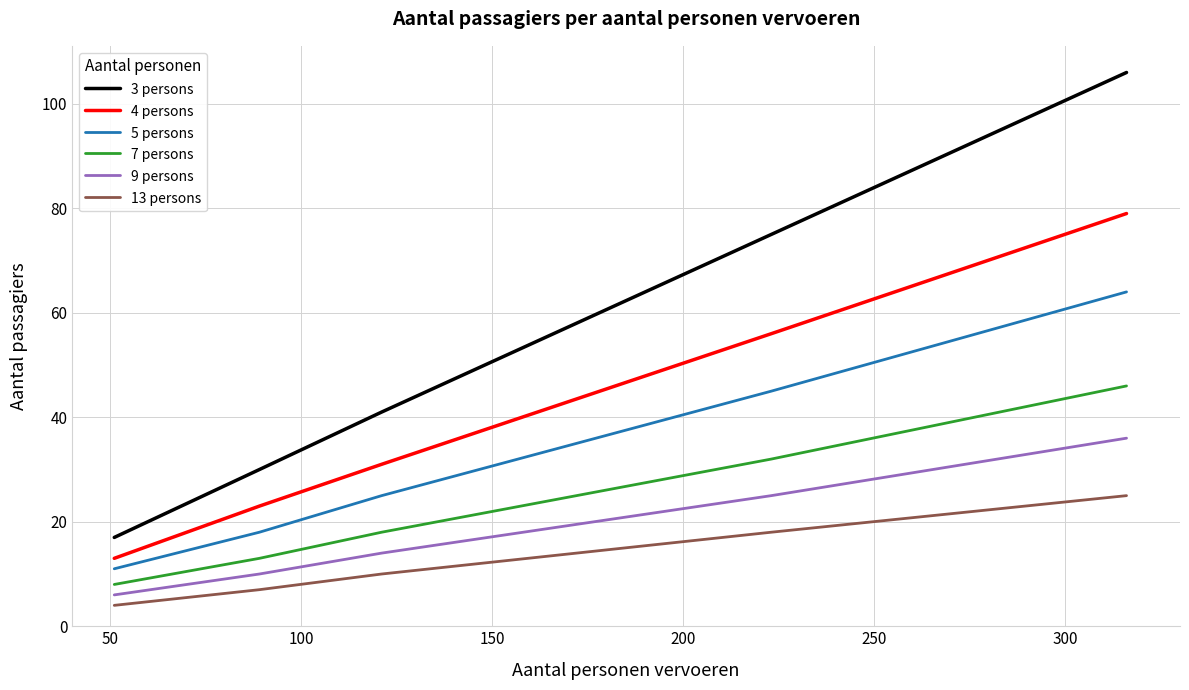

List the series in order of their peak value, lowest first.

13 persons, 9 persons, 7 persons, 5 persons, 4 persons, 3 persons